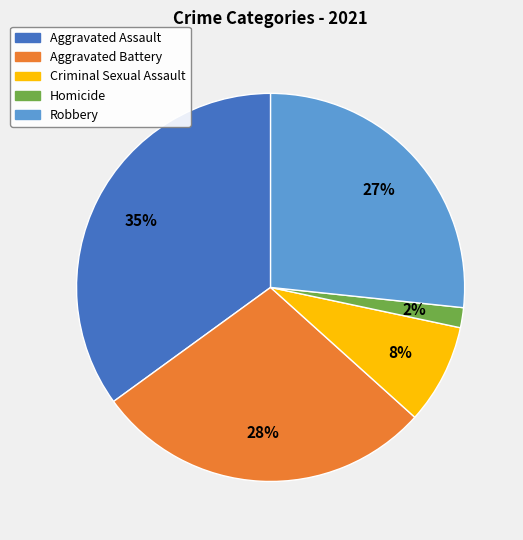

Which category has the smallest portion of the pie?

Homicide